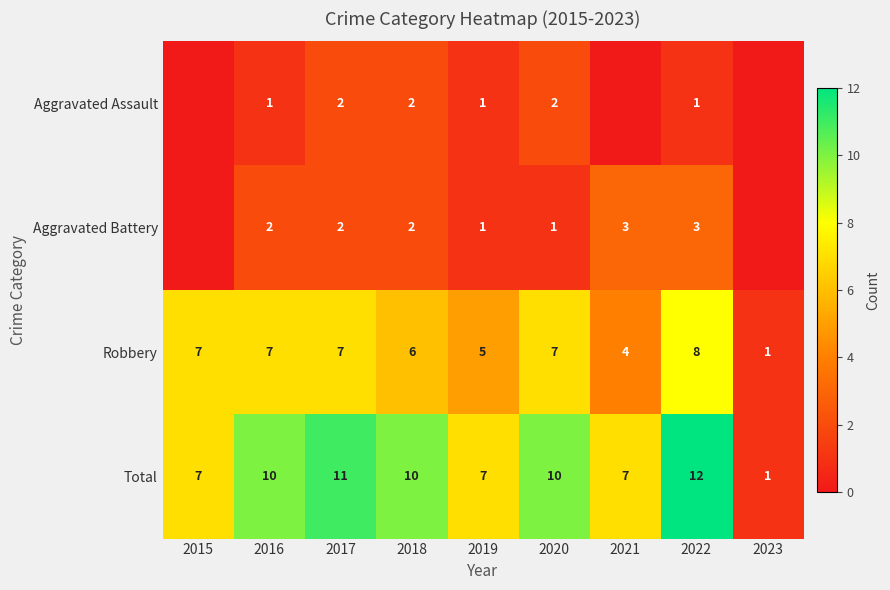

Which has a higher value, 2018 or 2015?

2018